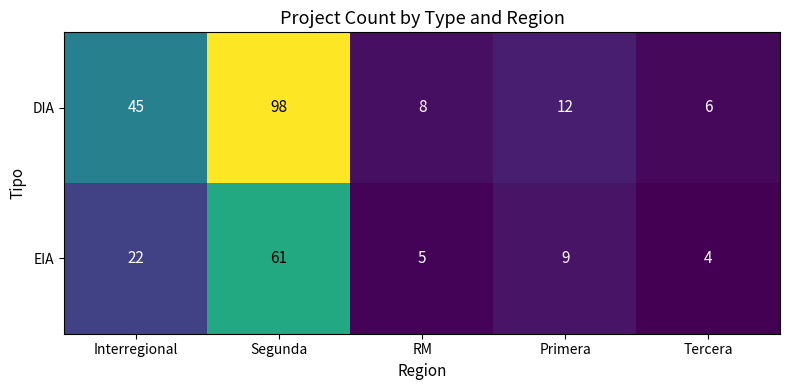

Reading left to right, transcribe all the data shown in this chart.

DIA: 45	98	8	12	6
EIA: 22	61	5	9	4